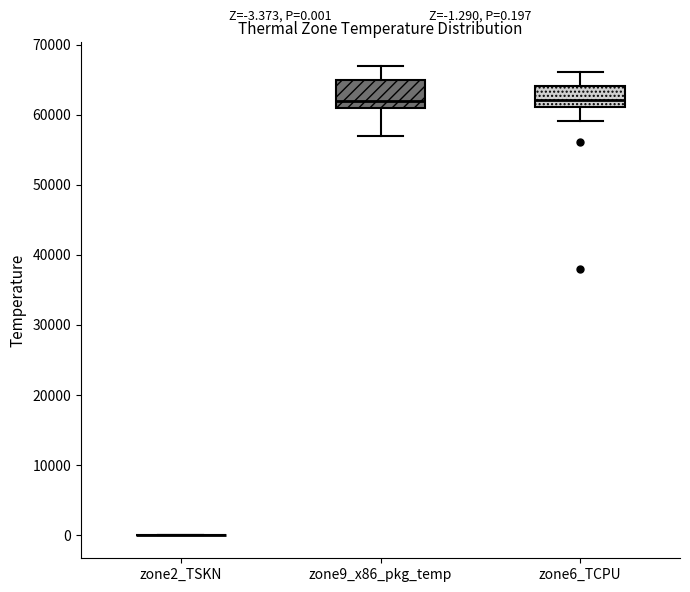

Which box is the tallest, from its lower edge to its upper edge?

zone9_x86_pkg_temp